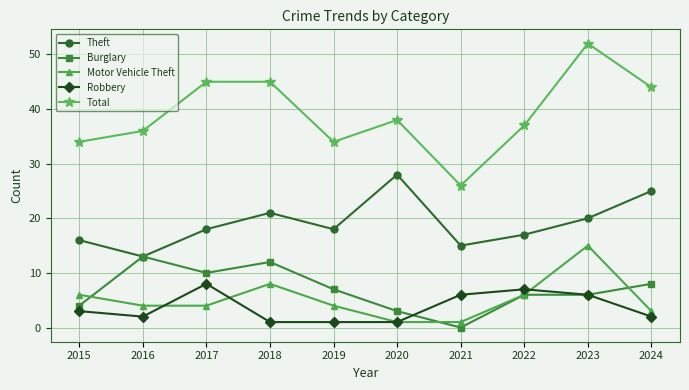

What is the difference between the maximum and minimum values in the Motor Vehicle Theft series?

14